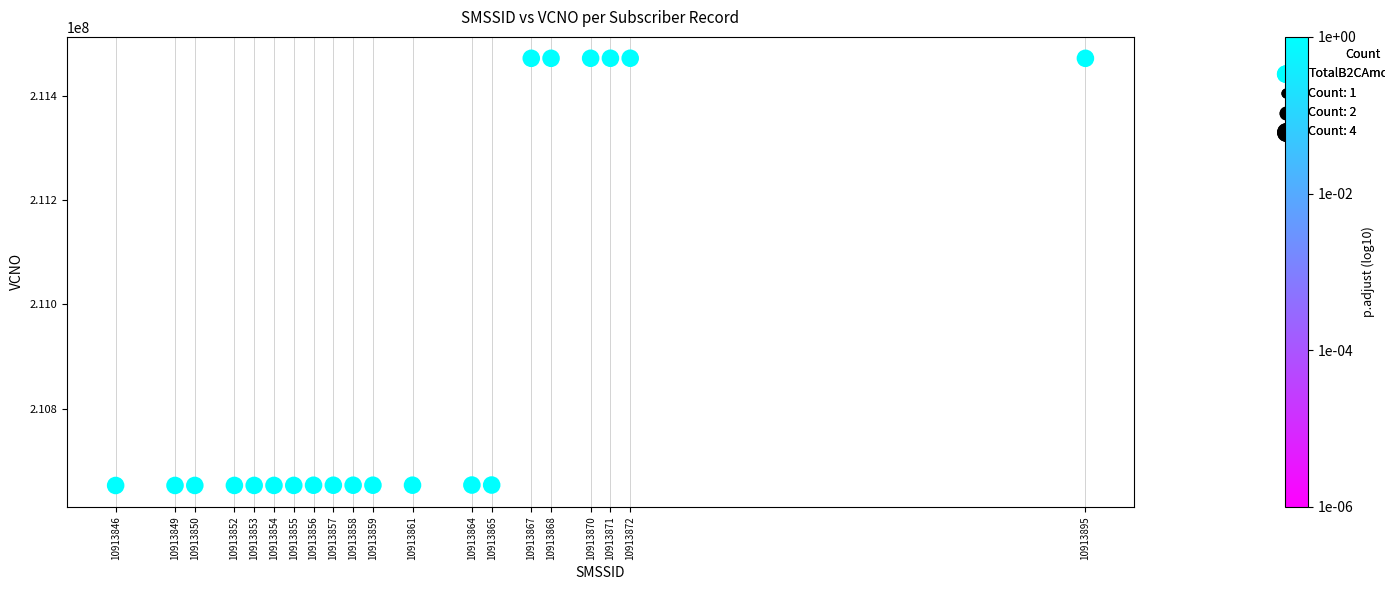

What is the range of X values (max minus min)?

49